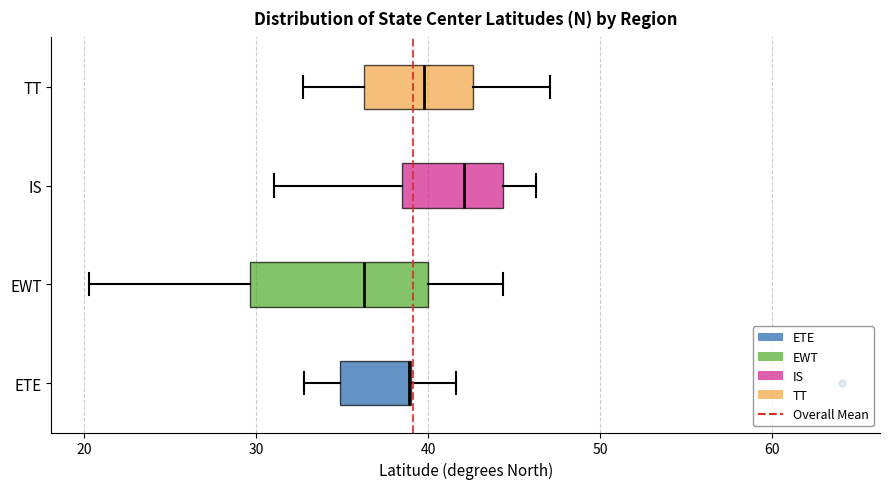

Where does the left whisker of the box for TT end on the x-axis? The values are not printed on the chart, so give them approximately, as read against the axis.

33